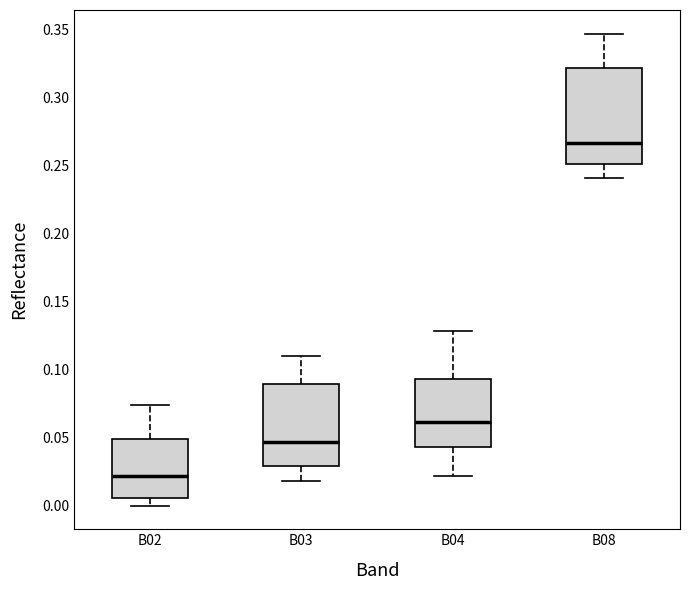

Which box is the tallest, from its lower edge to its upper edge?

B08